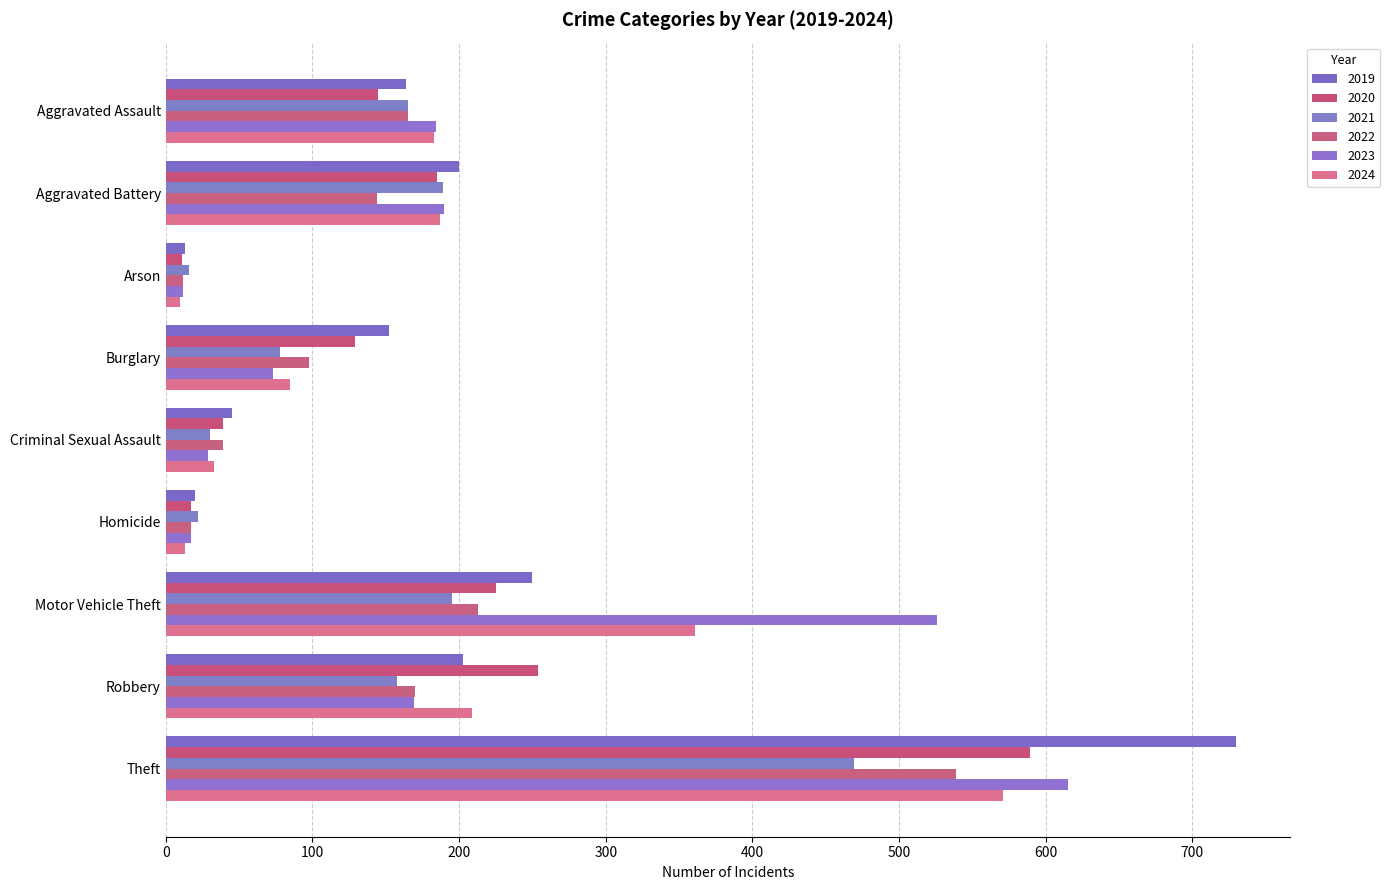

Where is 2019 nearest to the value 371?

Motor Vehicle Theft